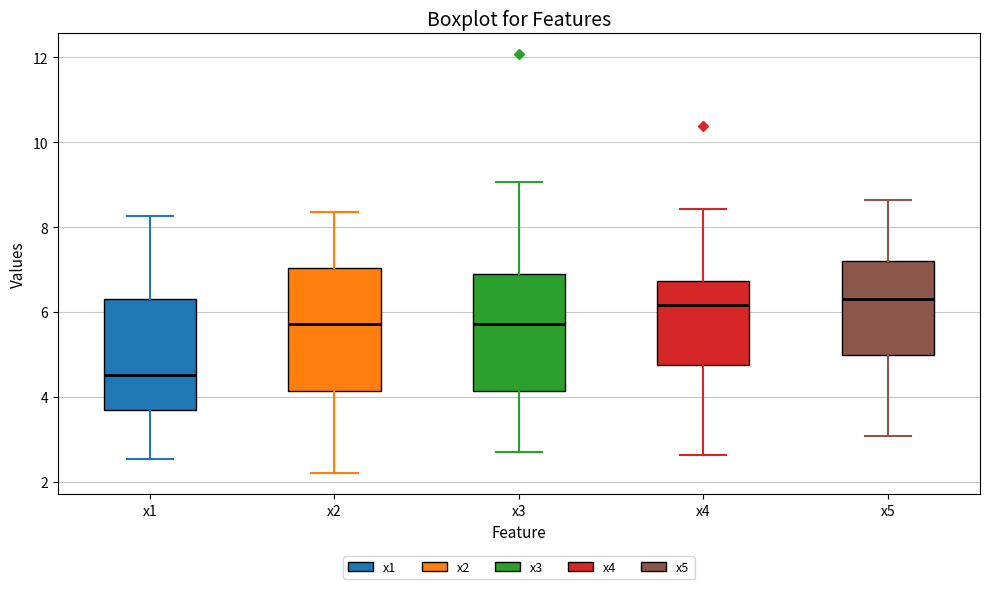

Reading left to right, transcribe this box plot: for each box, give where its median line is, the range the box spans, and where its two whiskers end, as read against the y-axis. The values are not printed on the chart, so give them approximately, as read against the axis.

x1: median 4.6, box 3.6 to 6.4, whiskers 2.6 to 8.2
x2: median 5.8, box 4.2 to 7.0, whiskers 2.2 to 8.4
x3: median 5.8, box 4.2 to 6.8, whiskers 2.6 to 9.0
x4: median 6.2, box 4.8 to 6.8, whiskers 2.6 to 8.4
x5: median 6.4, box 5.0 to 7.2, whiskers 3.0 to 8.6